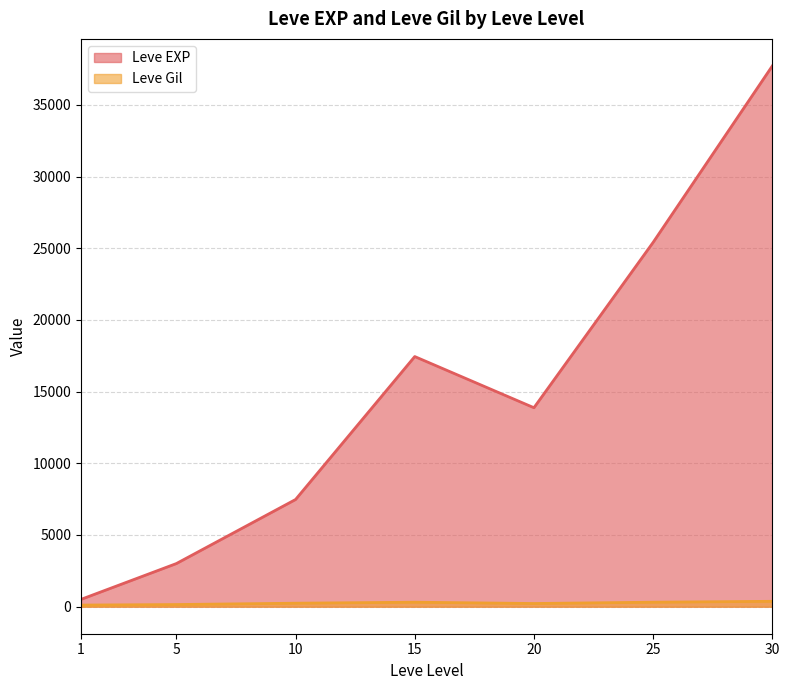

True or false: Leve Gil has a value of 168 at 10.

True